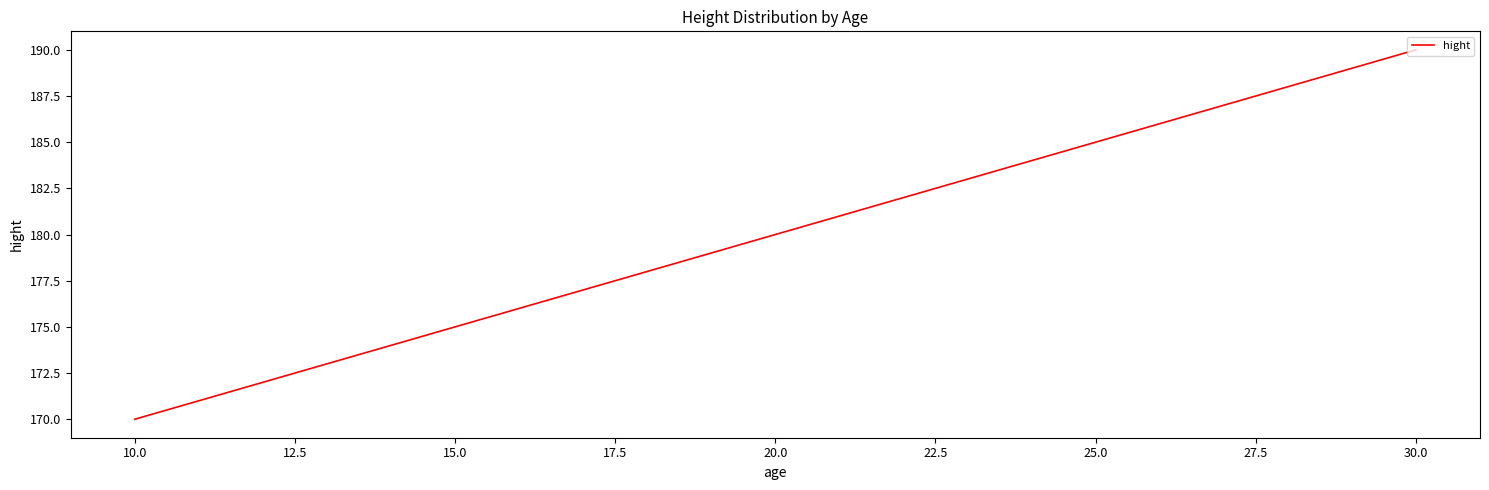

At which category does the chart reach its peak across all series?

30.0